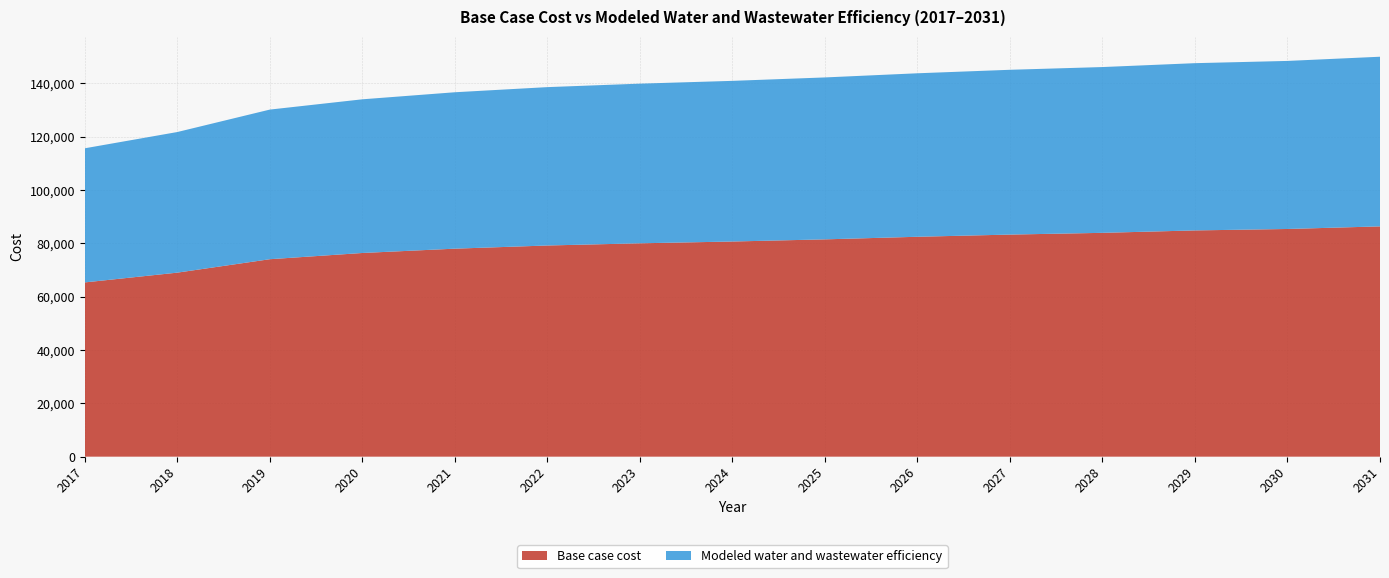

Reading left to right, transcribe all the data shown in this chart.

Base case cost: 2017=65372.2	2018=69037.6	2019=74075.2	2020=76412.1	2021=78032.1	2022=79223.1	2023=80046.6	2024=80715.8	2025=81524.9	2026=82494.1	2027=83316.3	2028=83970.3	2029=84876.9	2030=85417.8	2031=86393.3
Modeled water and wastewater efficiency: 2017=50315.7	2018=52748.6	2019=56131.2	2020=57651.2	2021=58678.3	2022=59411.3	2023=59892.6	2024=60269.4	2025=60744.8	2026=61332.6	2027=61820.7	2028=62194.6	2029=62744.7	2030=63044.0	2031=63645.0